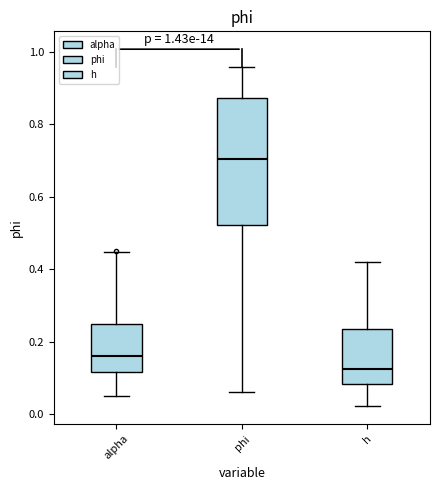

Reading left to right, transcribe this box plot: for each box, give where its median line is, the range the box spans, and where its two whiskers end, as read against the y-axis. The values are not printed on the chart, so give them approximately, as read against the axis.

alpha: median 0.16, box 0.12 to 0.24, whiskers 0.04 to 0.44
phi: median 0.70, box 0.52 to 0.88, whiskers 0.06 to 0.96
h: median 0.12, box 0.08 to 0.24, whiskers 0.02 to 0.42